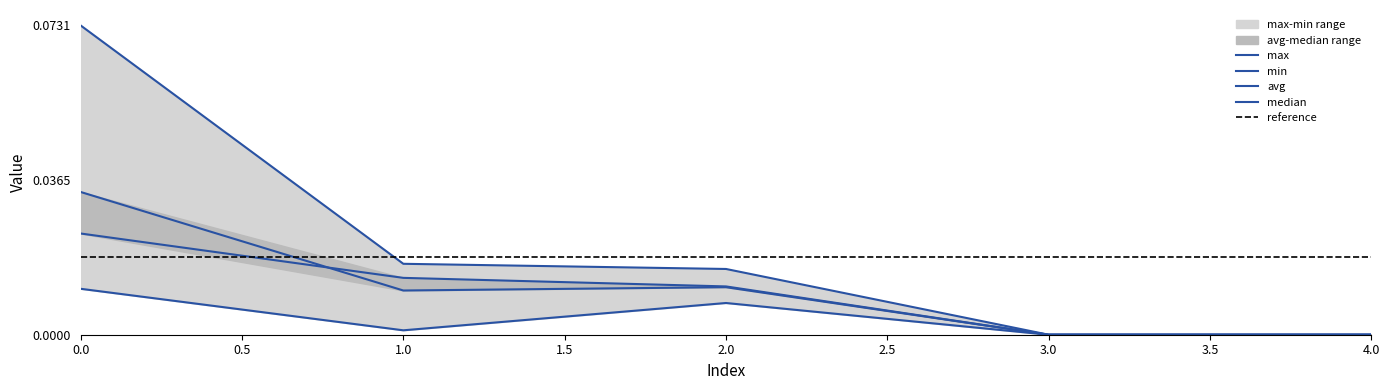

Reading left to right, list all the values displayed in this chart.

max: 0=0.1	1=0.0	2=0.0	3=0.0	4=0.0
min: 0=0.0	1=0.0	2=0.0	3=0.0	4=0.0
avg: 0=0.0	1=0.0	2=0.0	3=0.0	4=0.0
median: 0=0.0	1=0.0	2=0.0	3=0.0	4=0.0